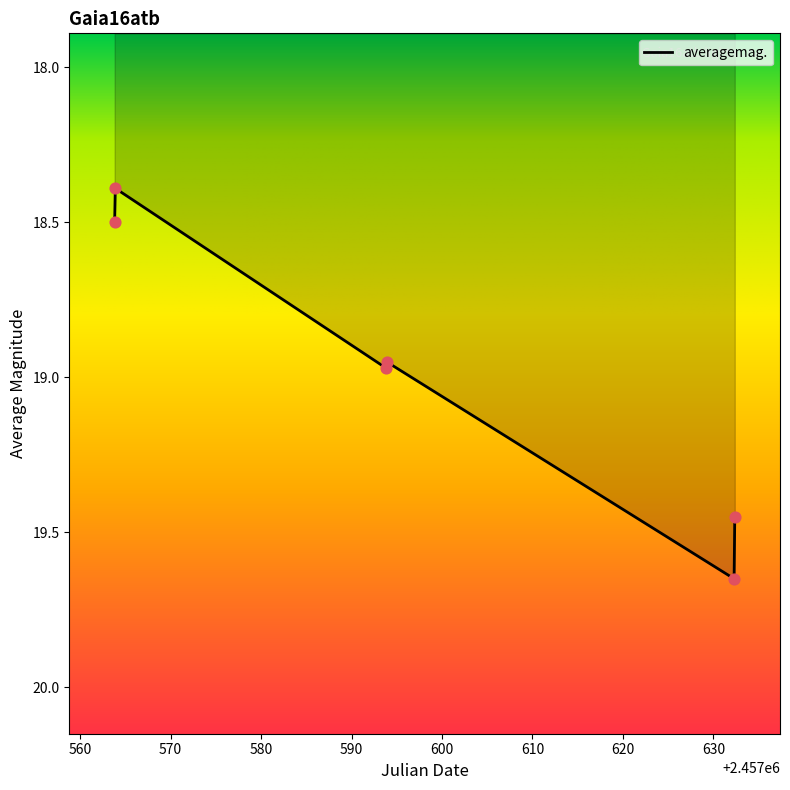

What is the sum of all values?

113.9